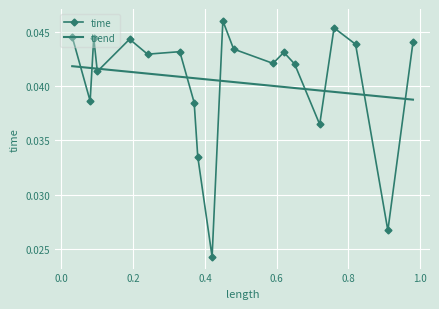

How many time values are between 0 and 1?

20